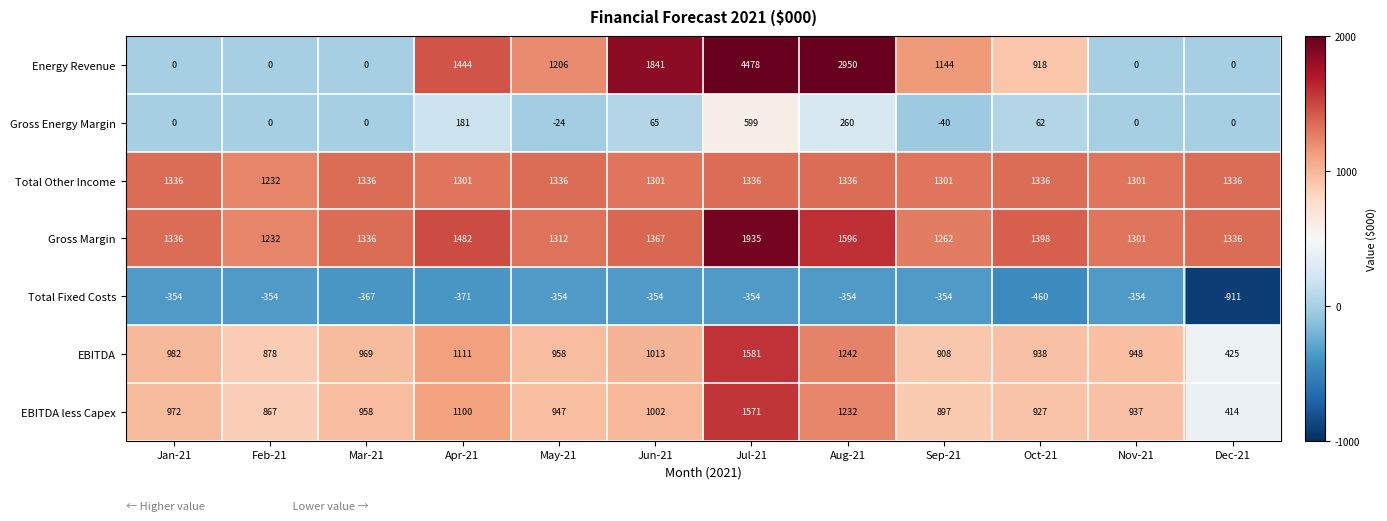

List the series in order of their peak value, lowest first.

Total Fixed Costs, Gross Energy Margin, Total Other Income, EBITDA less Capex, EBITDA, Gross Margin, Energy Revenue